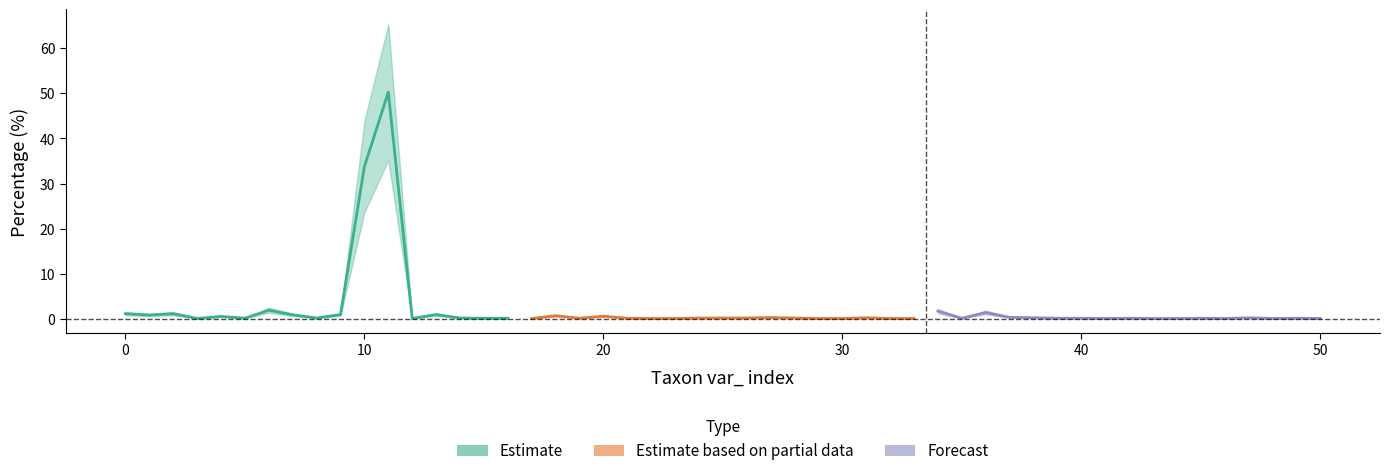

At which category is the sum across all series the highest?

11